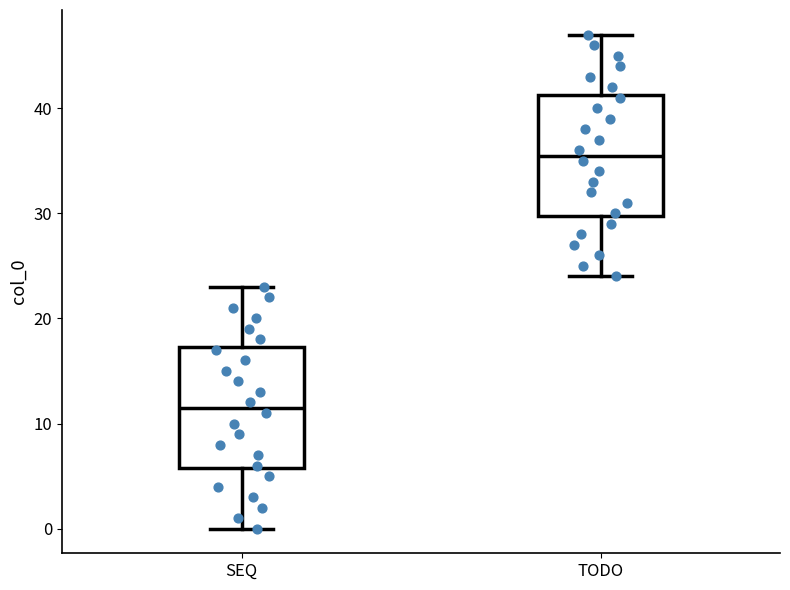

Where does the median line of the box for TODO sit on the y-axis? The values are not printed on the chart, so give them approximately, as read against the axis.

36